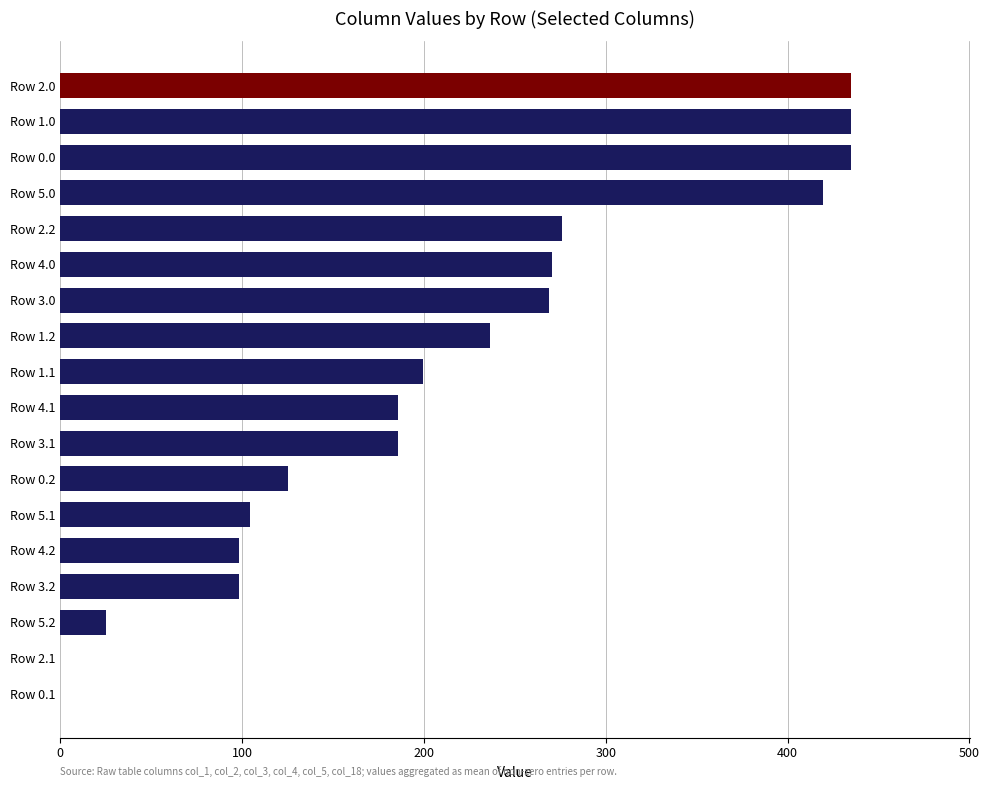

What is the average value?

211.0